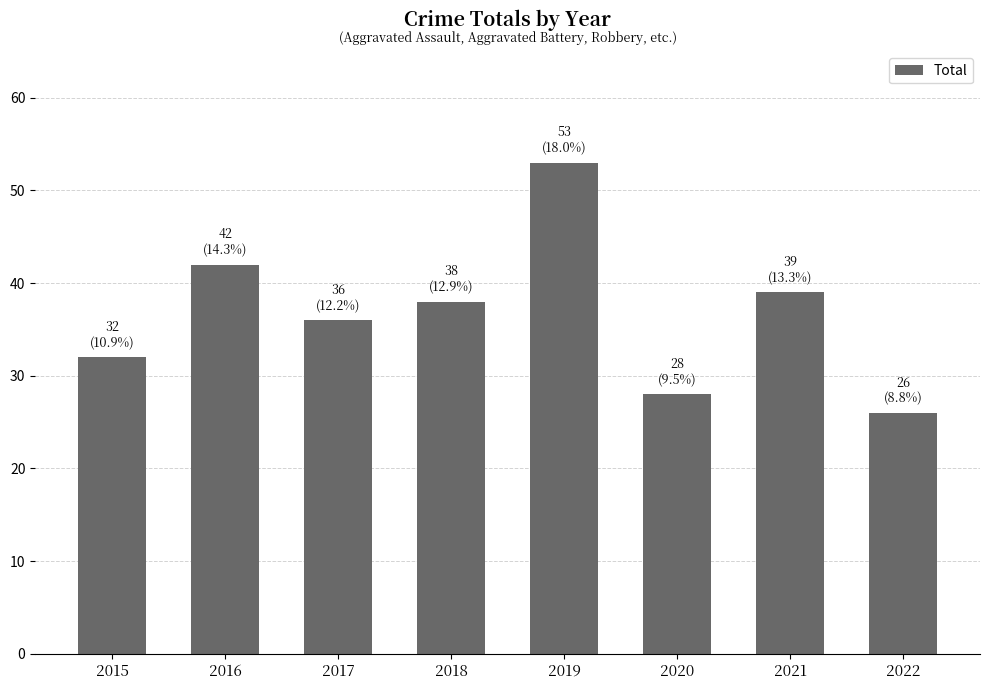

How many values are between 32 and 42?

5